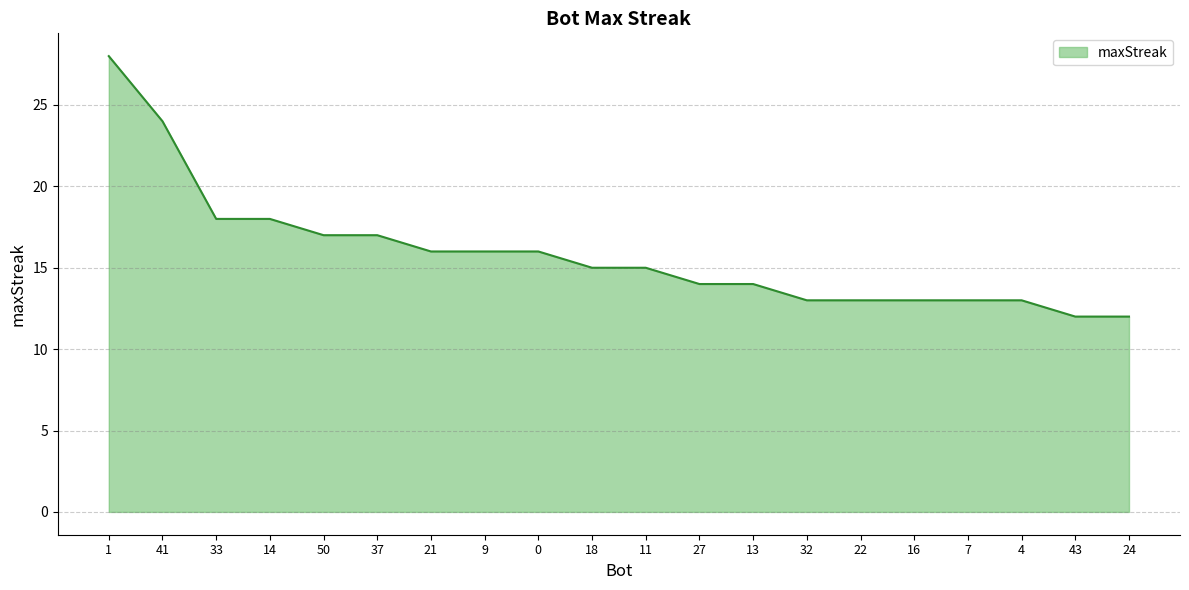

What position from the left is 21?

7